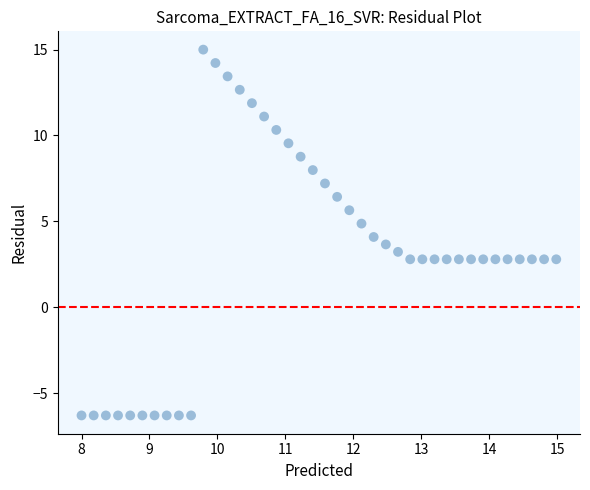

What is the range of Y values (max minus min)?

21.3